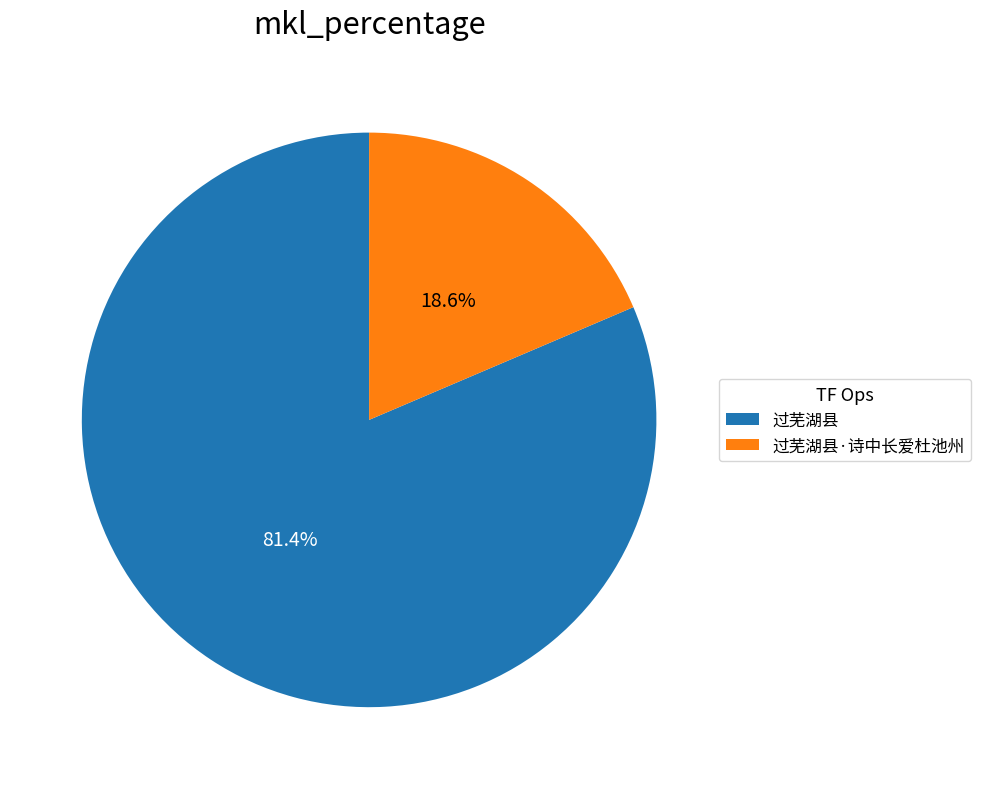

Rank the categories by value from highest to lowest.

过芜湖县, 过芜湖县·诗中长爱杜池州